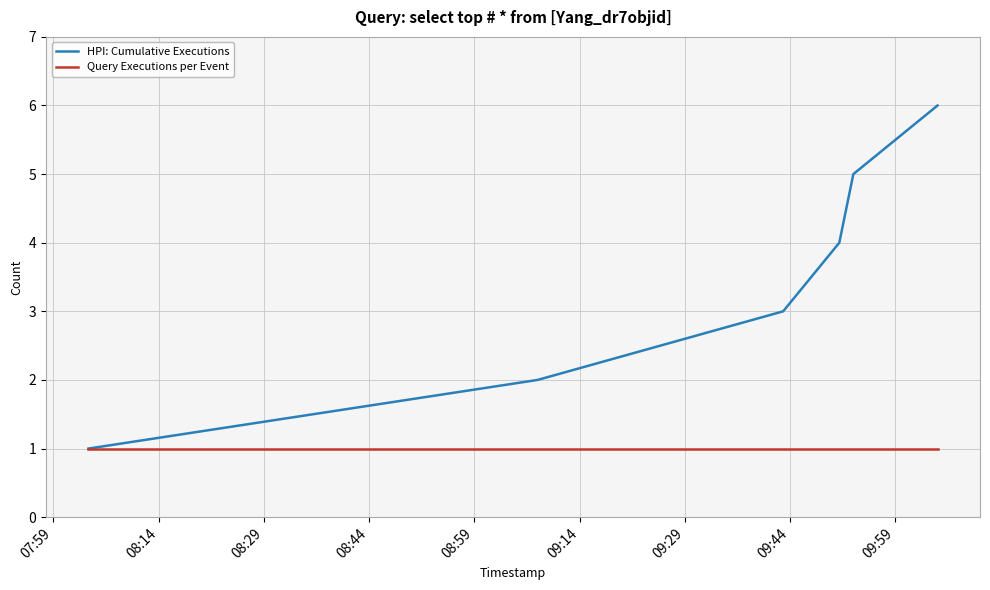

Which series has the largest total across all categories?

HPI: Cumulative Executions